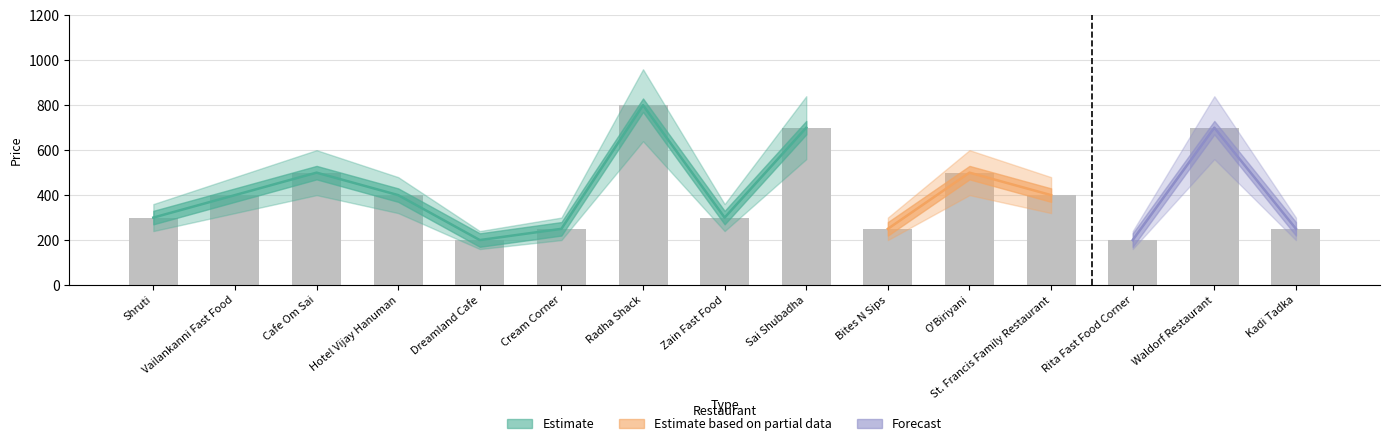

Reading left to right, transcribe all the data shown in this chart.

300	400	500	400	200	250	800	300	700	250	500	400	200	700	250